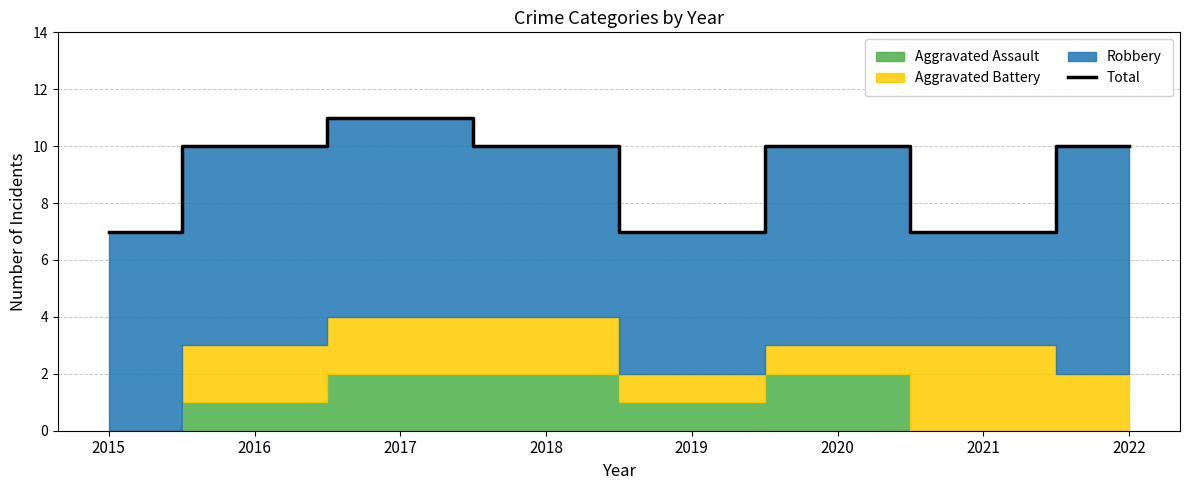

Is it true that the value at 2018 is 10?

True